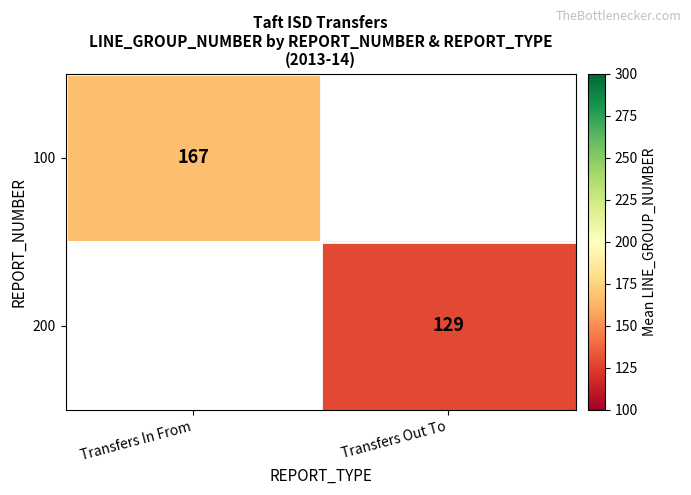

The 100 series shows 258.5 at Transfers In From. True or false?

False